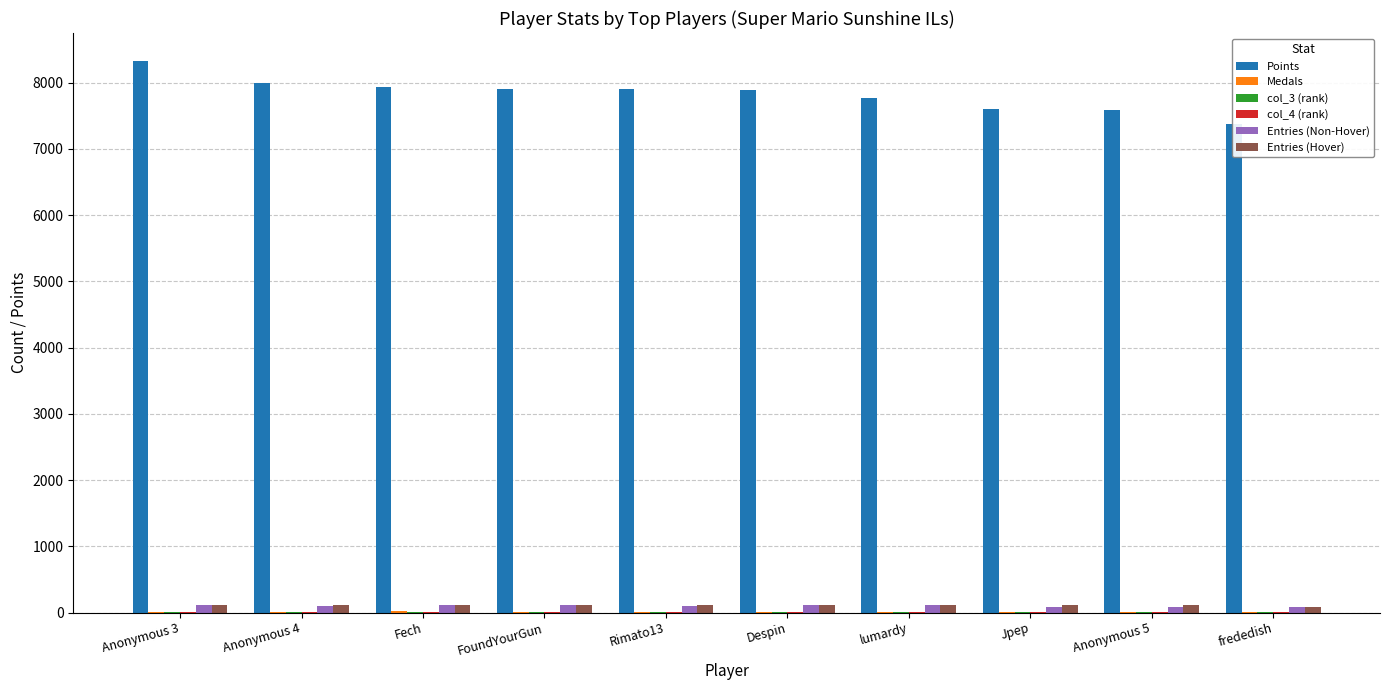

Which series has the largest total across all categories?

Points